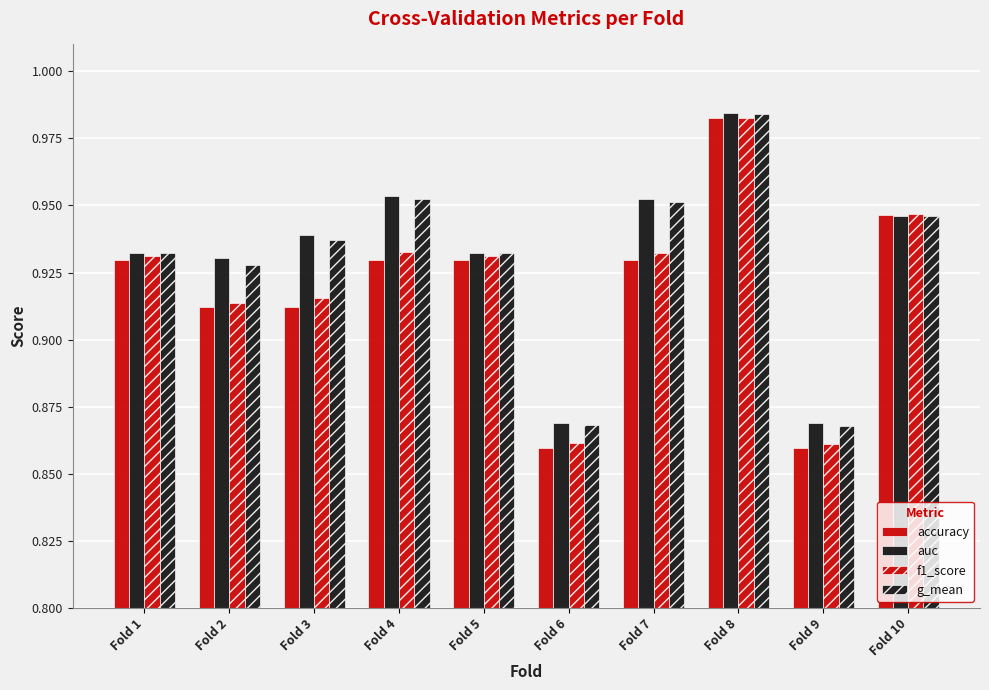

Which has a higher value, Fold 6 or Fold 7?

Fold 7